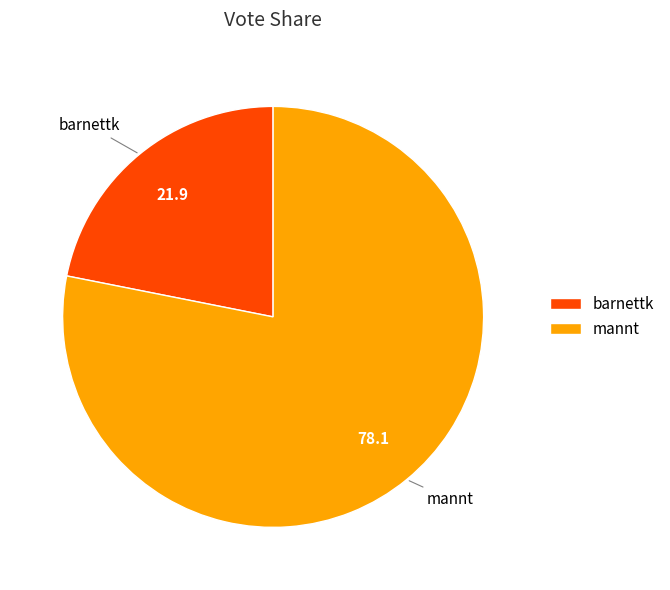

The barnettk slice represents 22% of the pie. True or false?

True